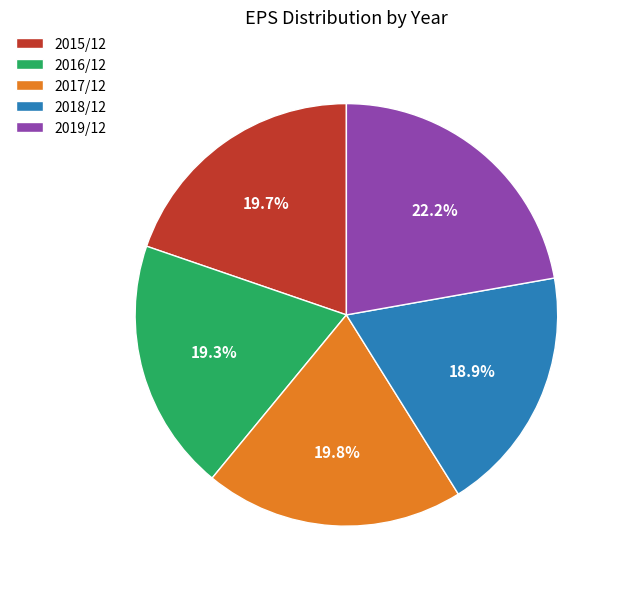

How many segments does this pie chart have?

5